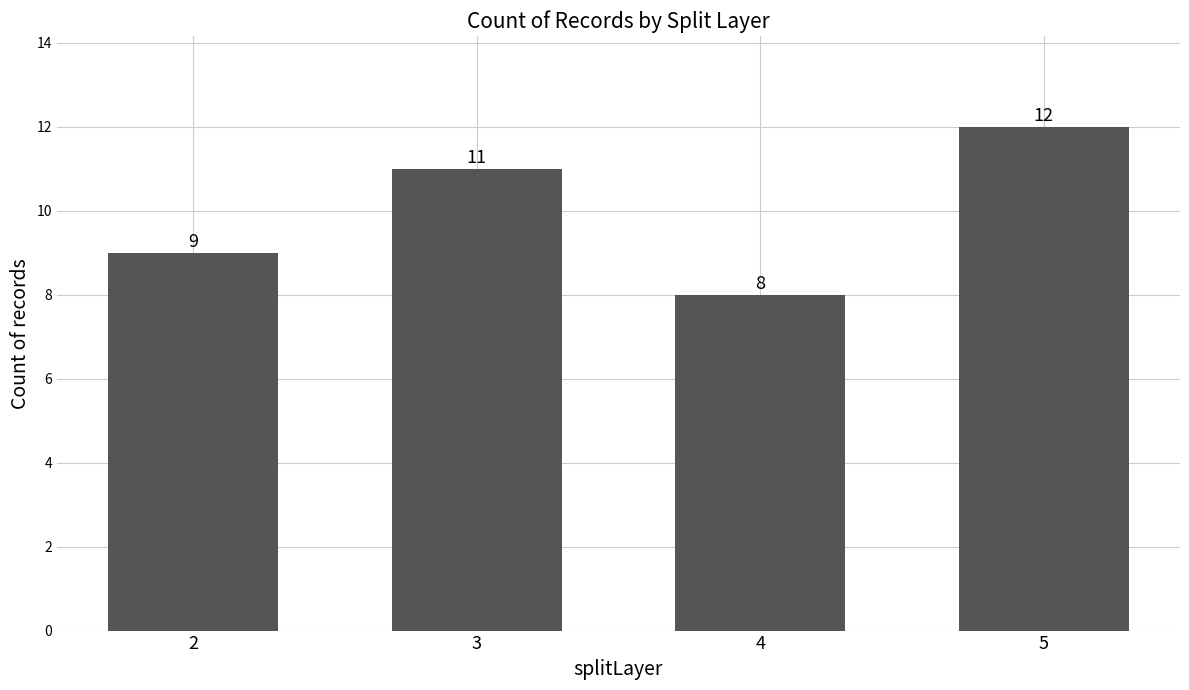

List the labels in order of value, largest first.

5, 3, 2, 4